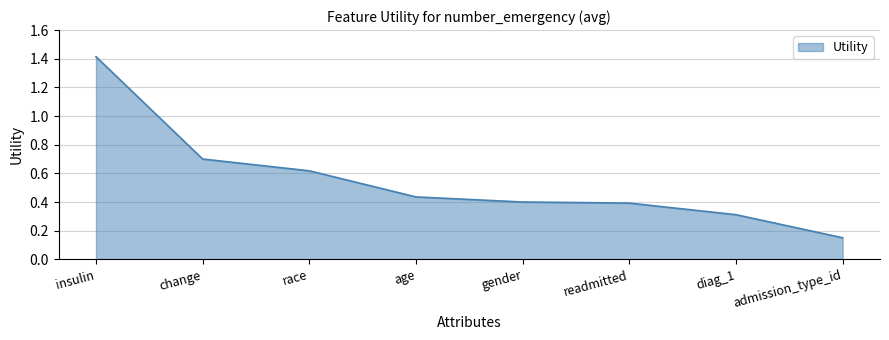

Which label corresponds to the largest value in the chart?

insulin